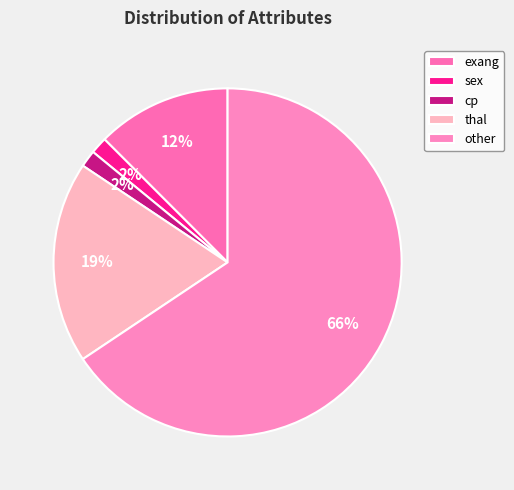

How many slices are in this pie chart?

5